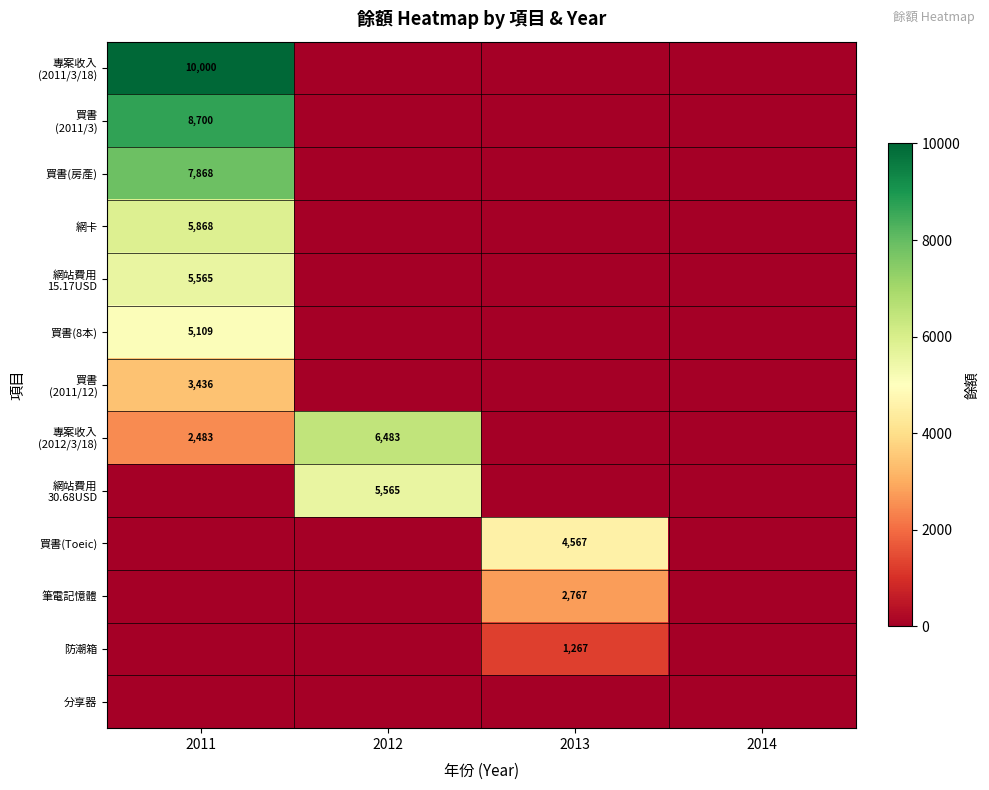

At which label is 買書(房產) closest to 3934?

2011